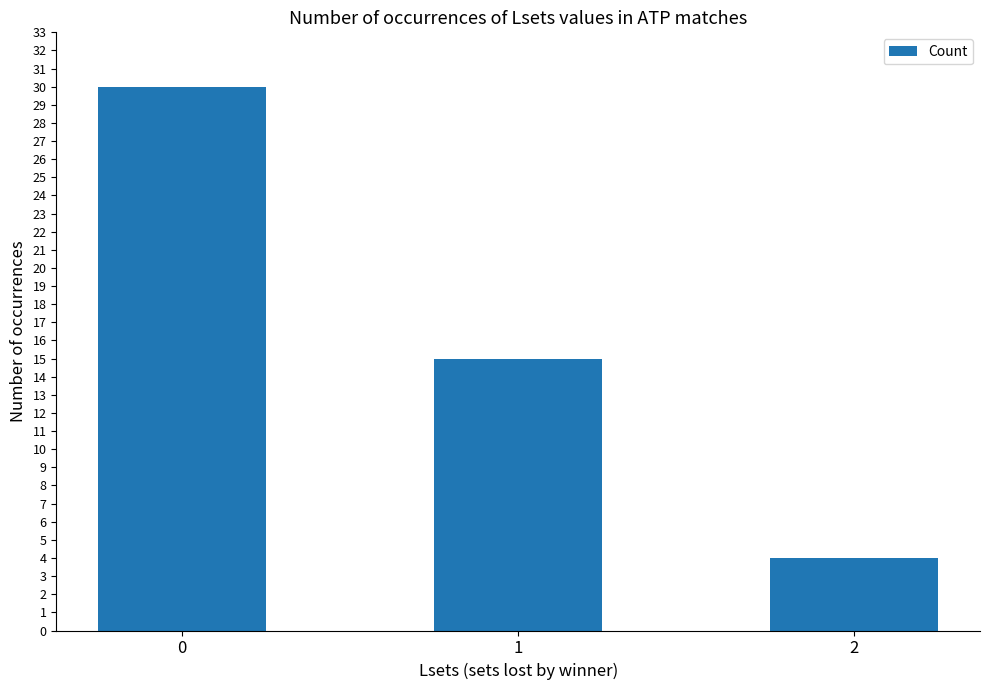

Does the chart contain stacked bars?

No